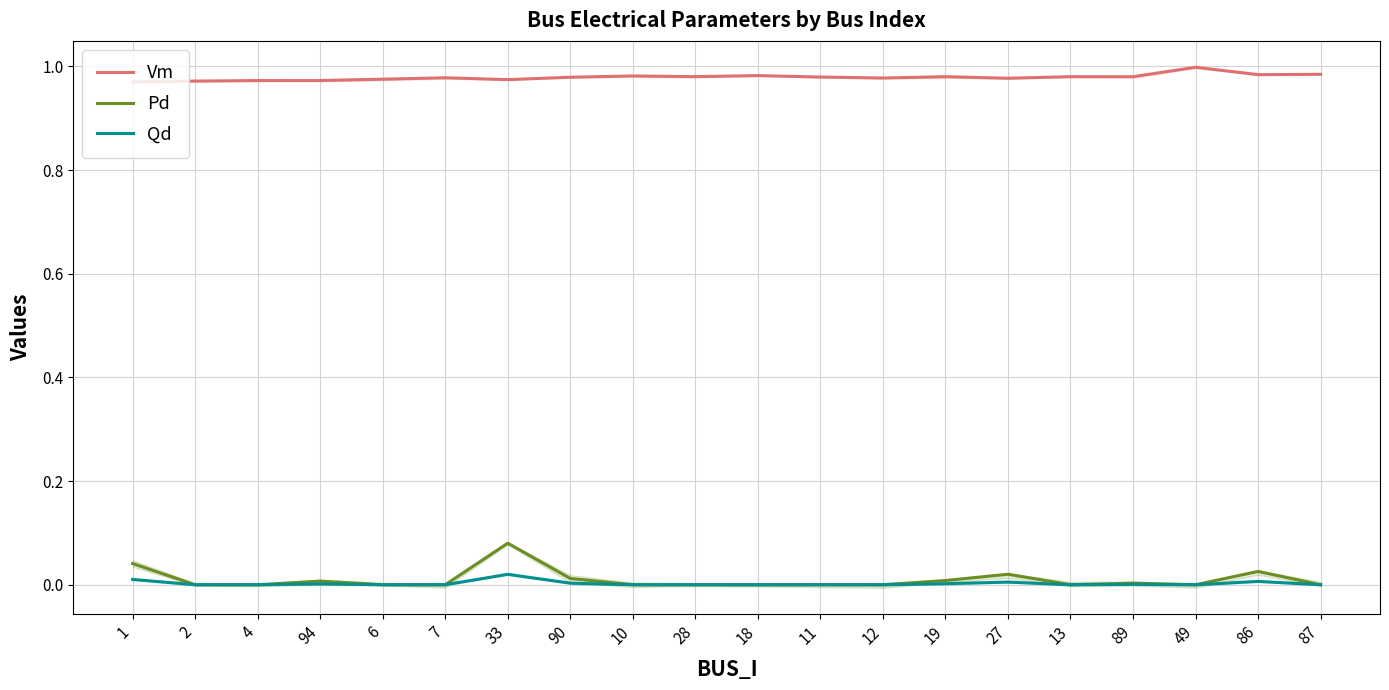

At which label does Pd reach its minimum?

2